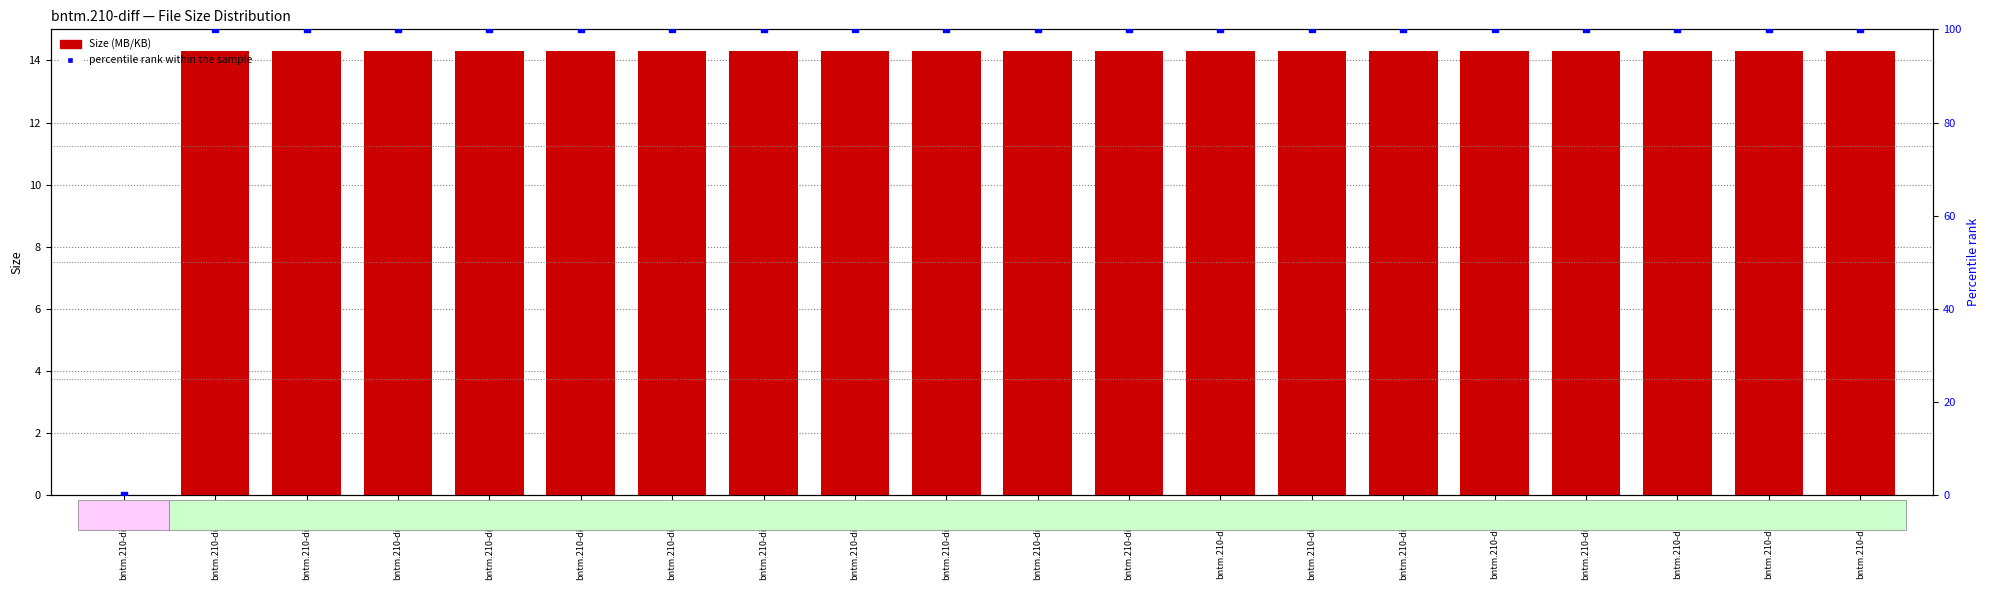

At which category is the sum across all series the highest?

bntm.210-diff.r00